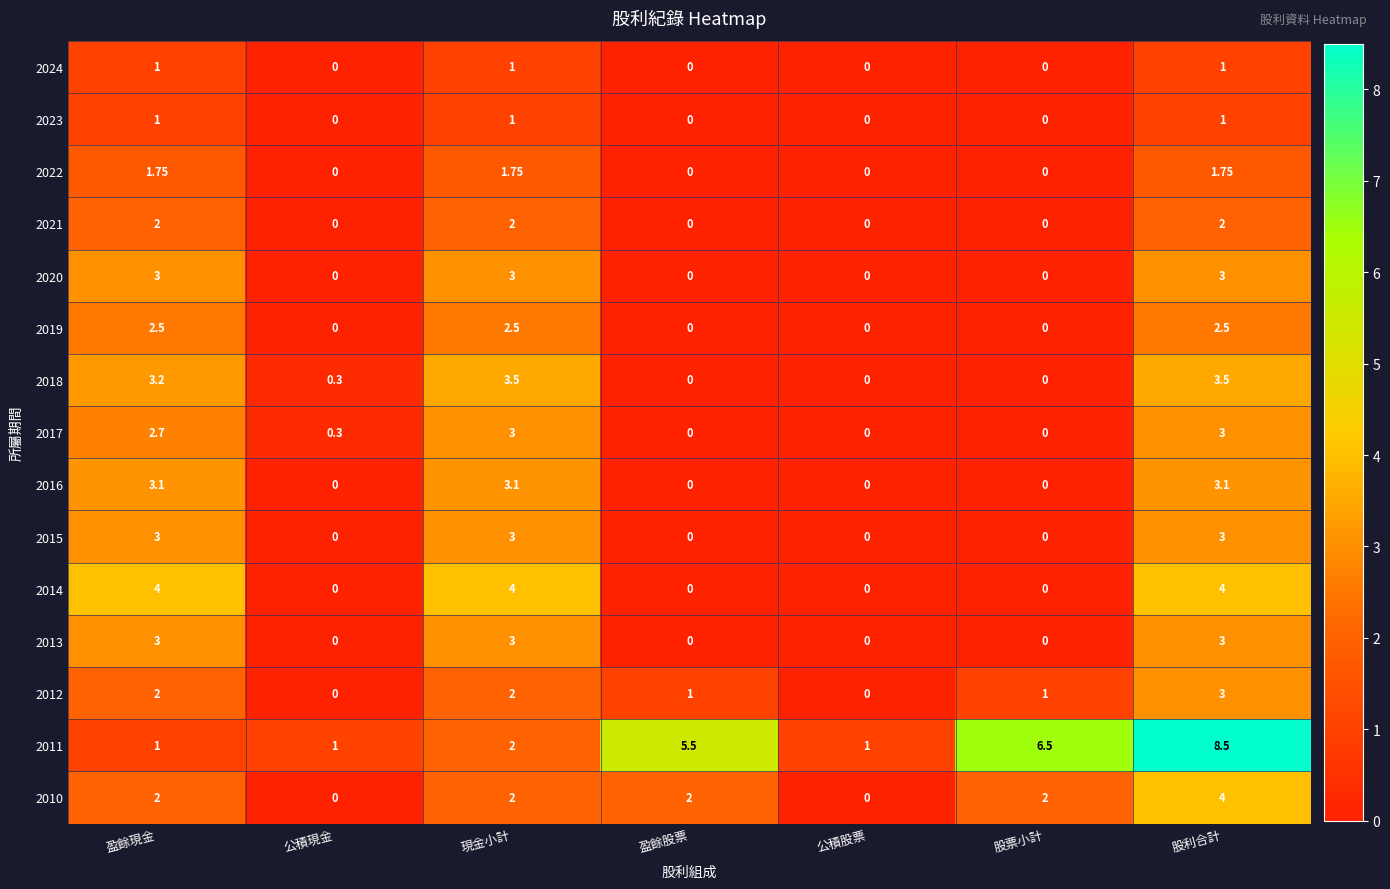

Is the value of 2016 at 現金小計 greater than the value of 2018 at 盈餘現金?

No